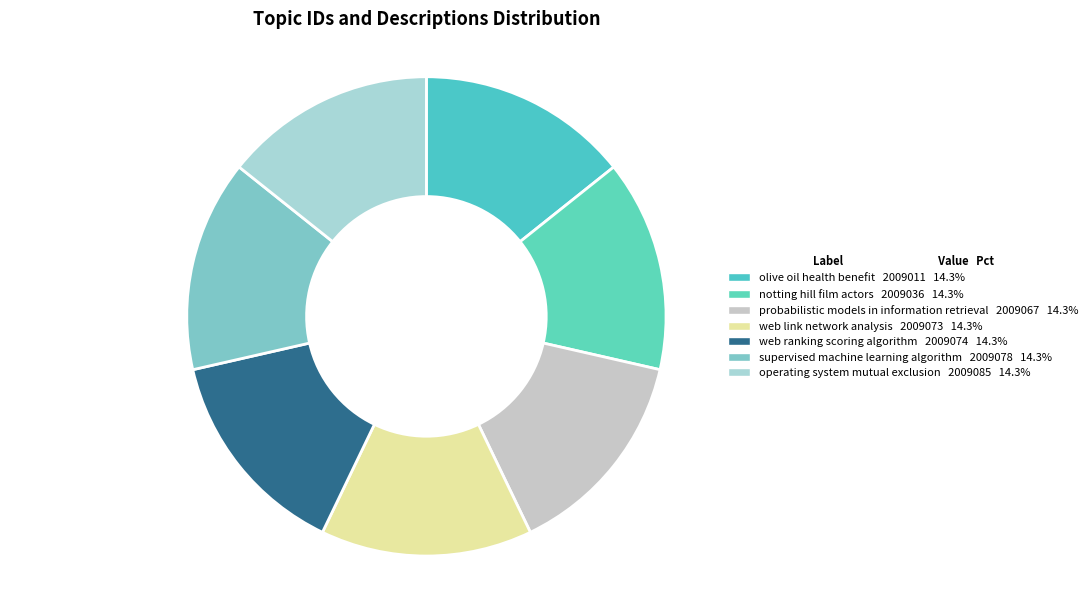

Which slice is the smallest?

olive oil health benefit